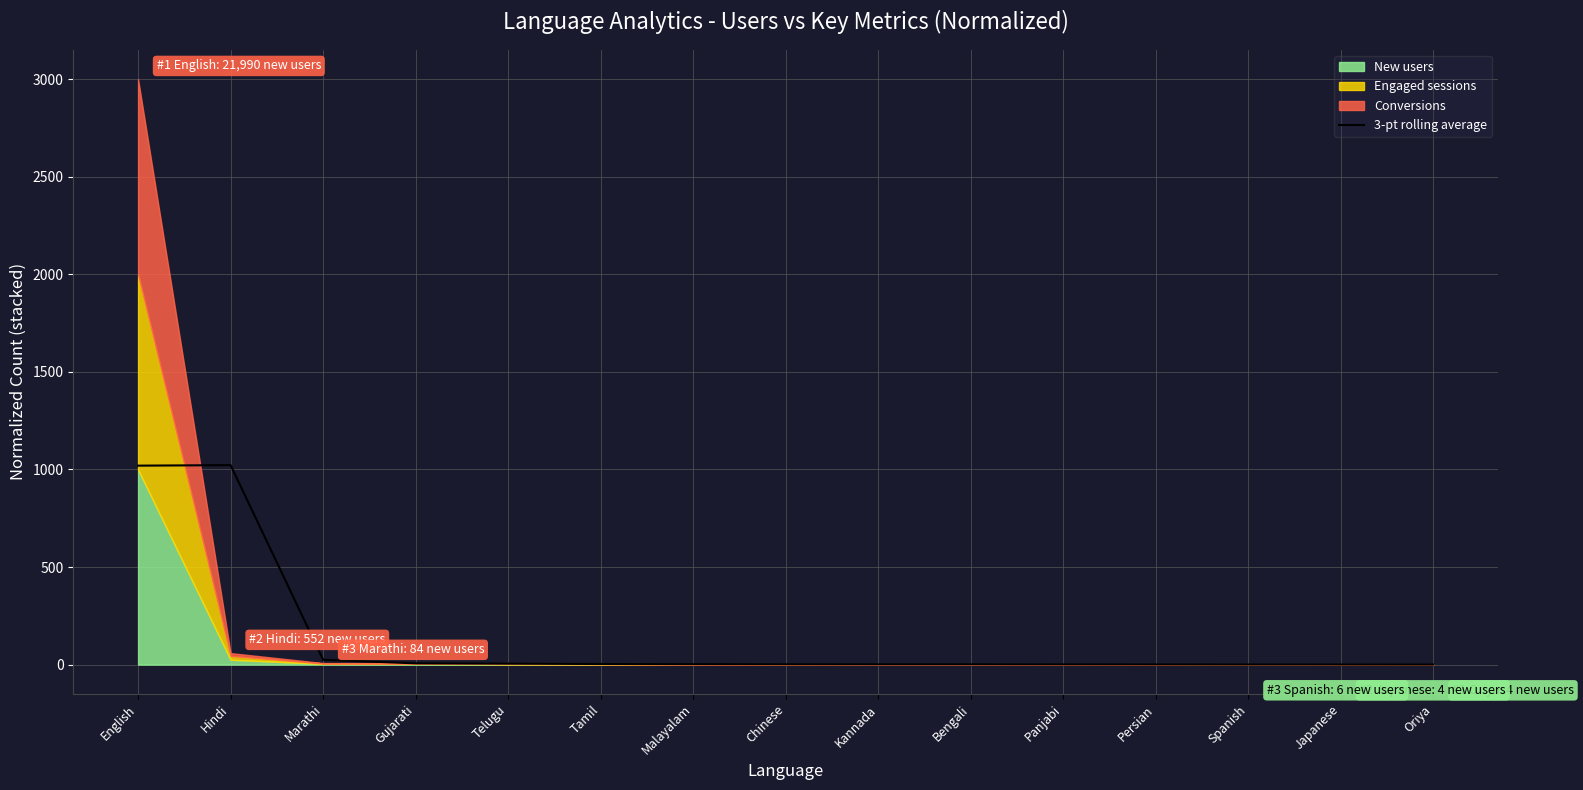

The chart shows a value of 0.1 at Japanese. True or false?

False